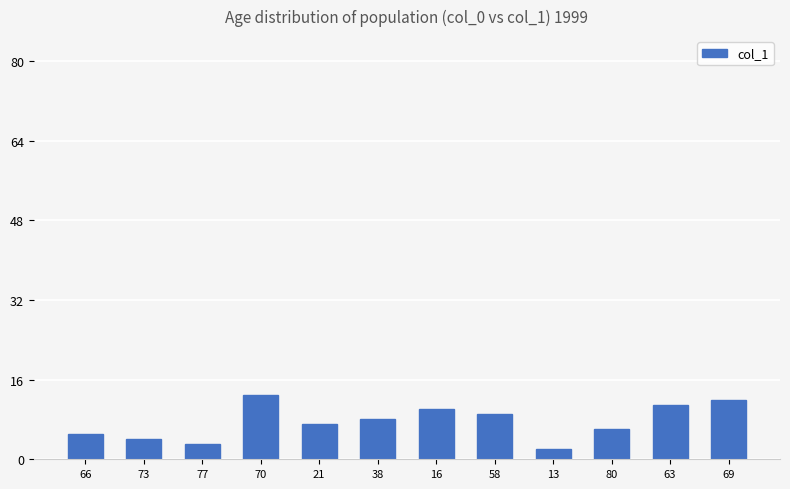

Reading left to right, transcribe all the data shown in this chart.

5	4	3	13	7	8	10	9	2	6	11	12